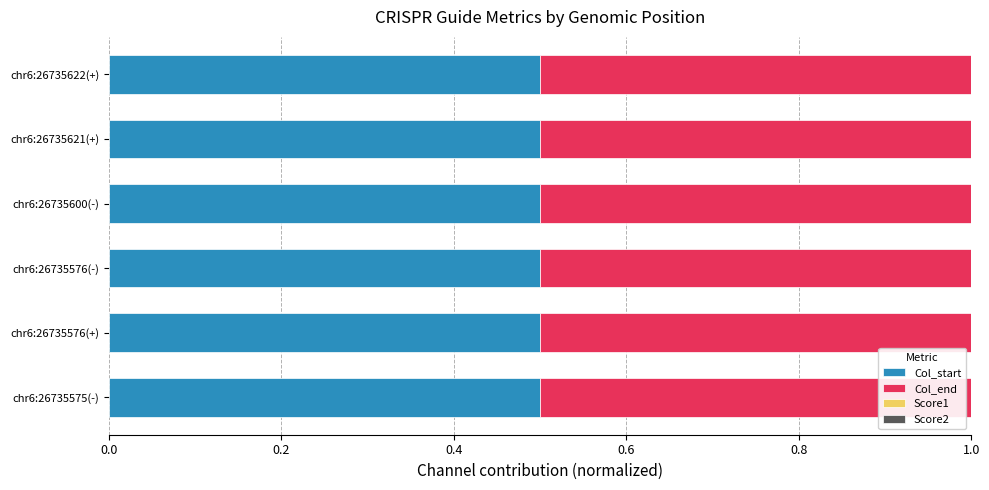

Is it true that Col_start equals 0.2 at chr6:26735600(-)?

False